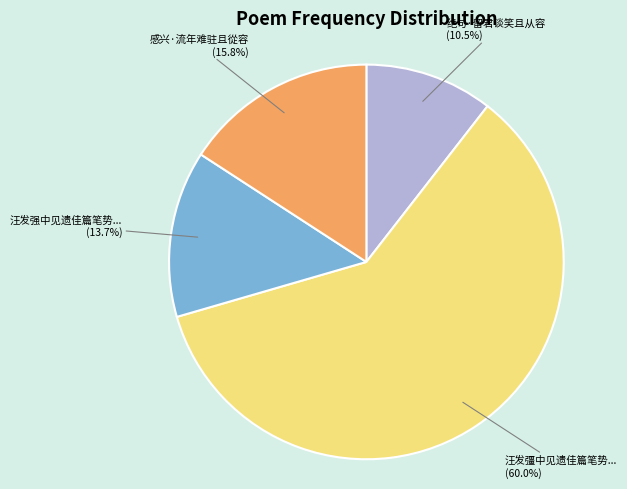

What percentage do 汪发强中见遗佳篇笔势... and 感兴·流年难驻且從容 together represent?

29.5%